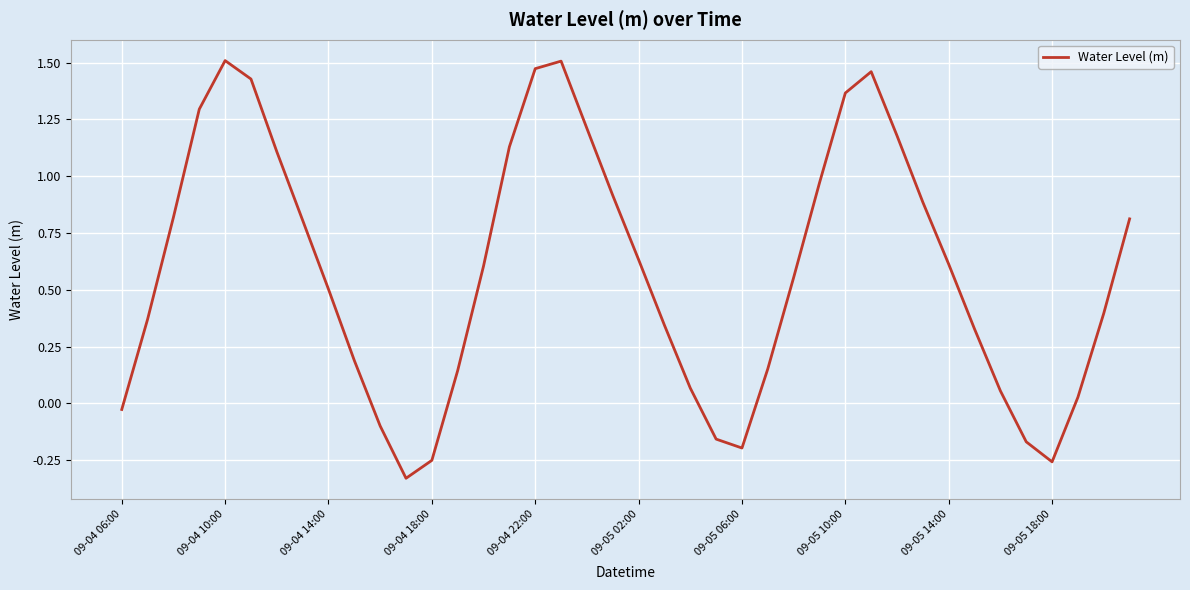

The value at 09-04 10:00 is 1.5. True or false?

True